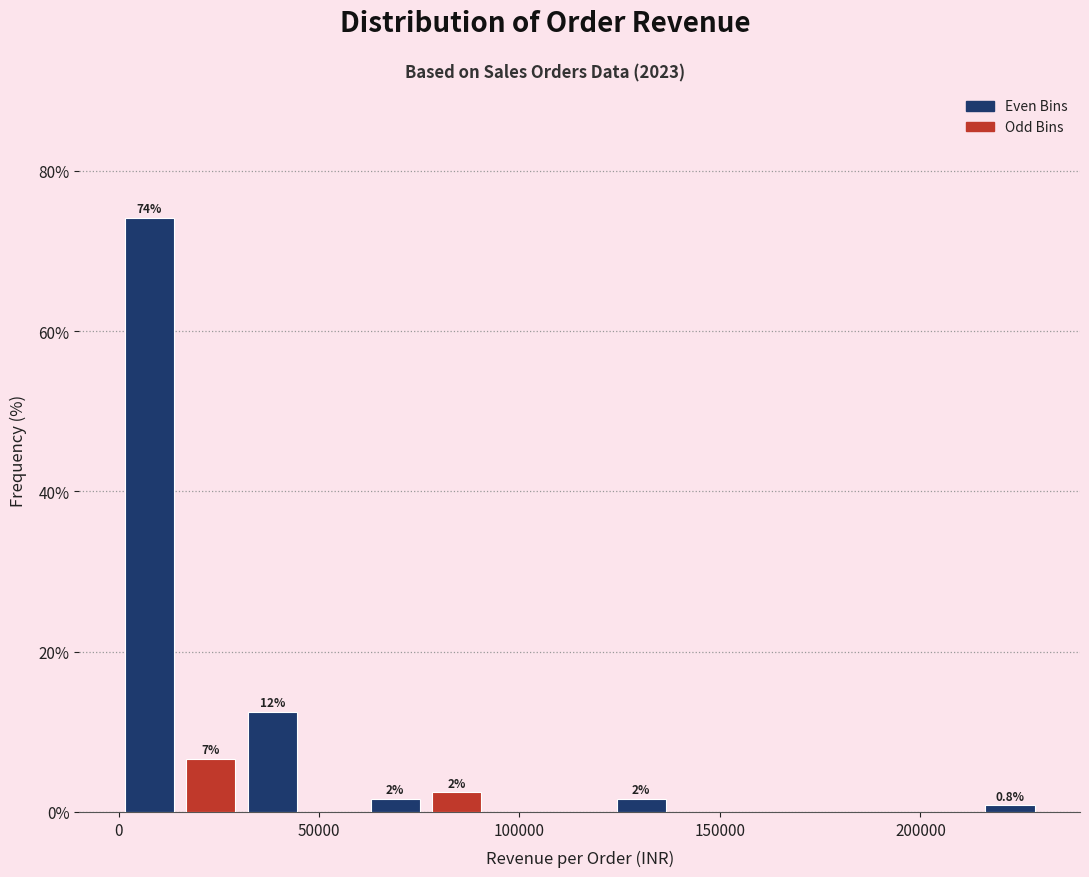

Read against the x-axis, roughly where is the centre of the tallest bar?

10000